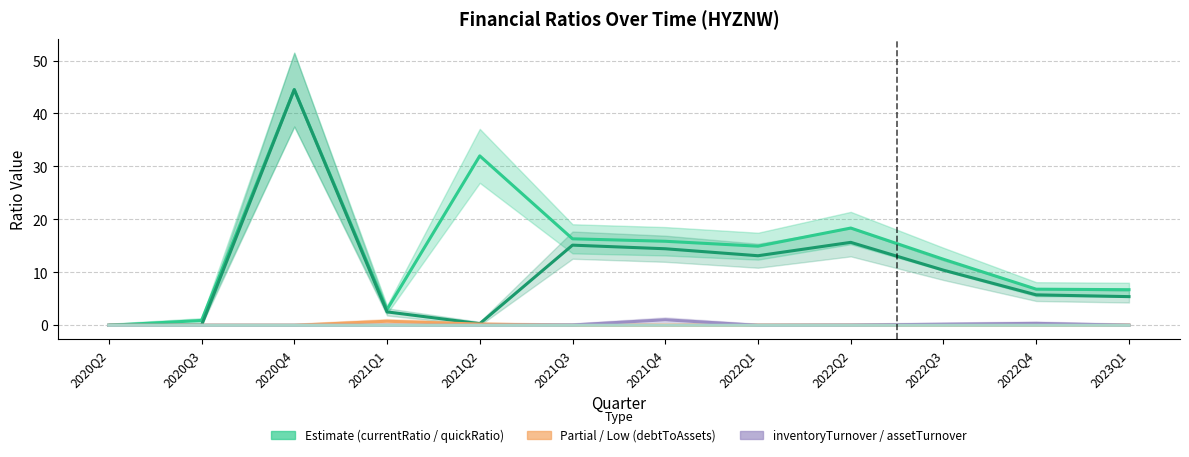

Does the chart have visible grid lines?

Yes